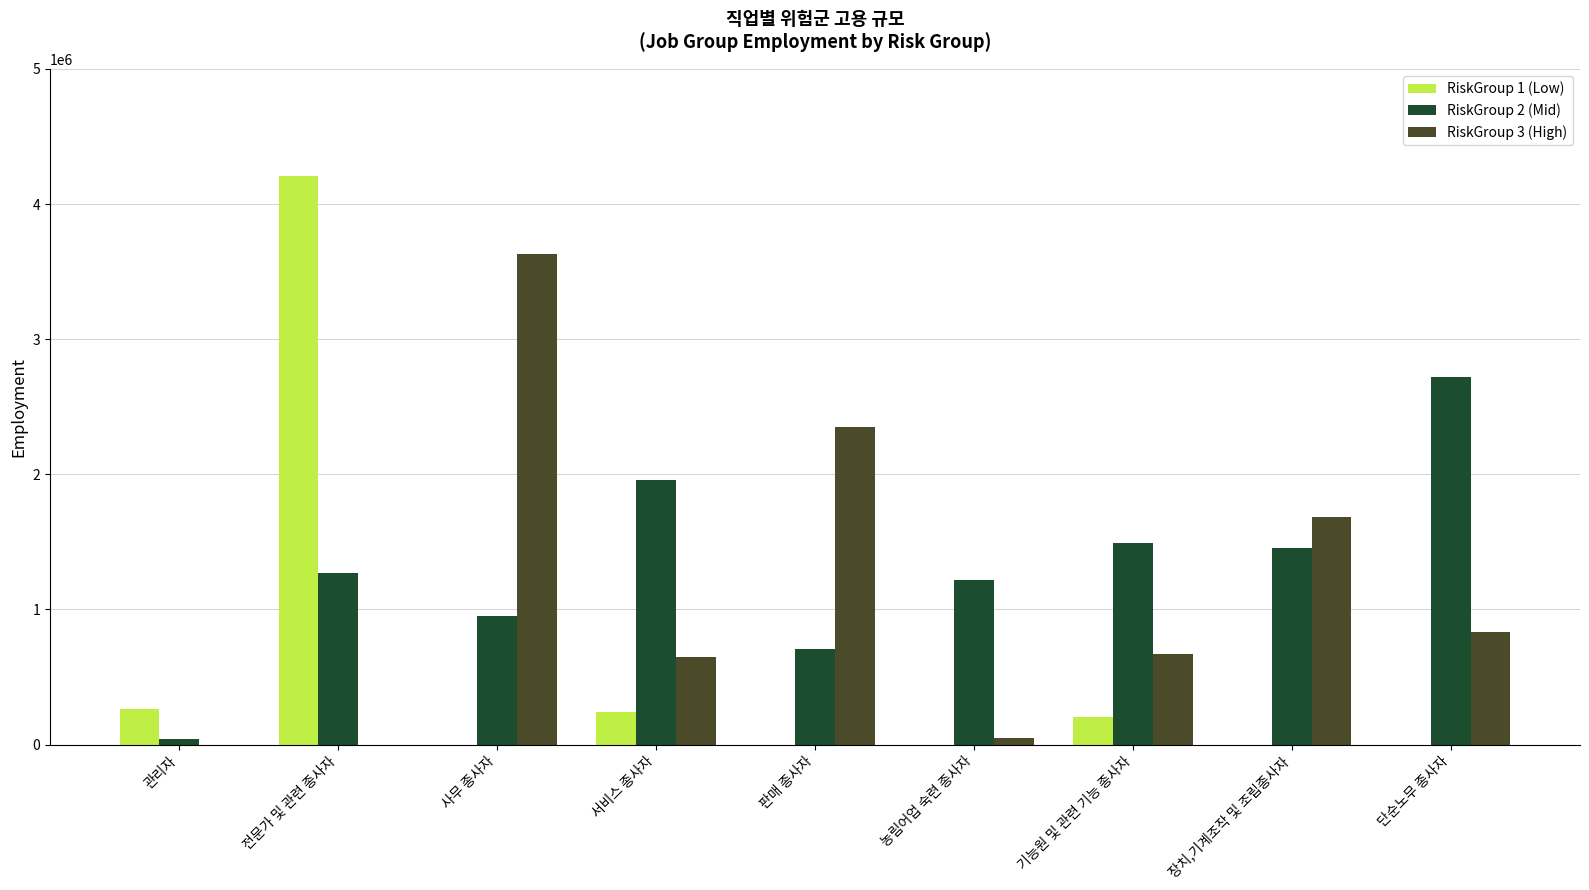

Does the chart contain stacked bars?

No